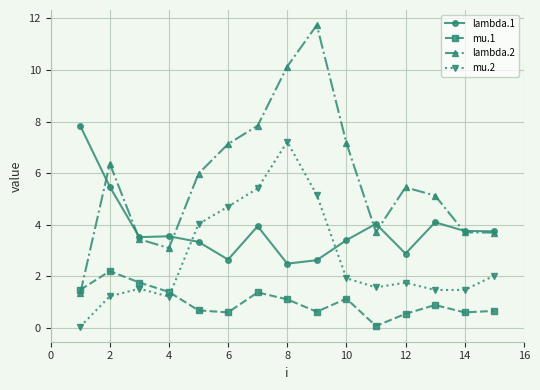

True or false: lambda.1 and mu.1 intersect in this chart.

False